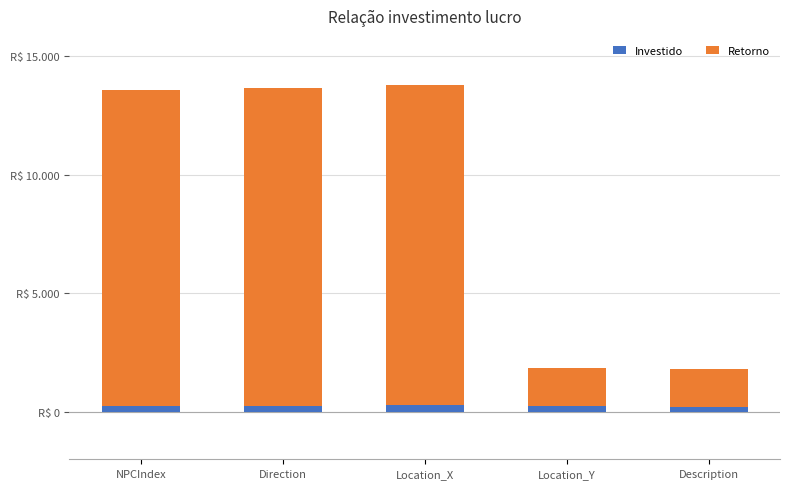

What are all the series names shown in the legend?

Investido, Retorno